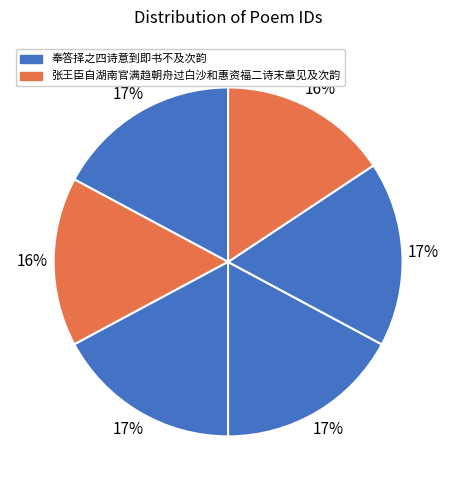

Count the number of slices in the pie.

6